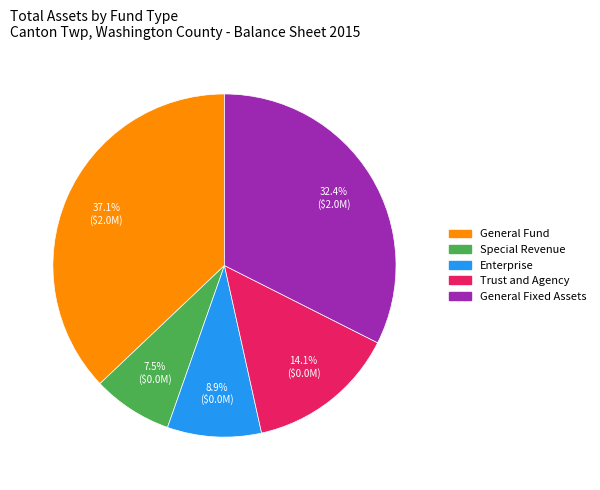

What is the largest slice in the pie chart?

General Fund